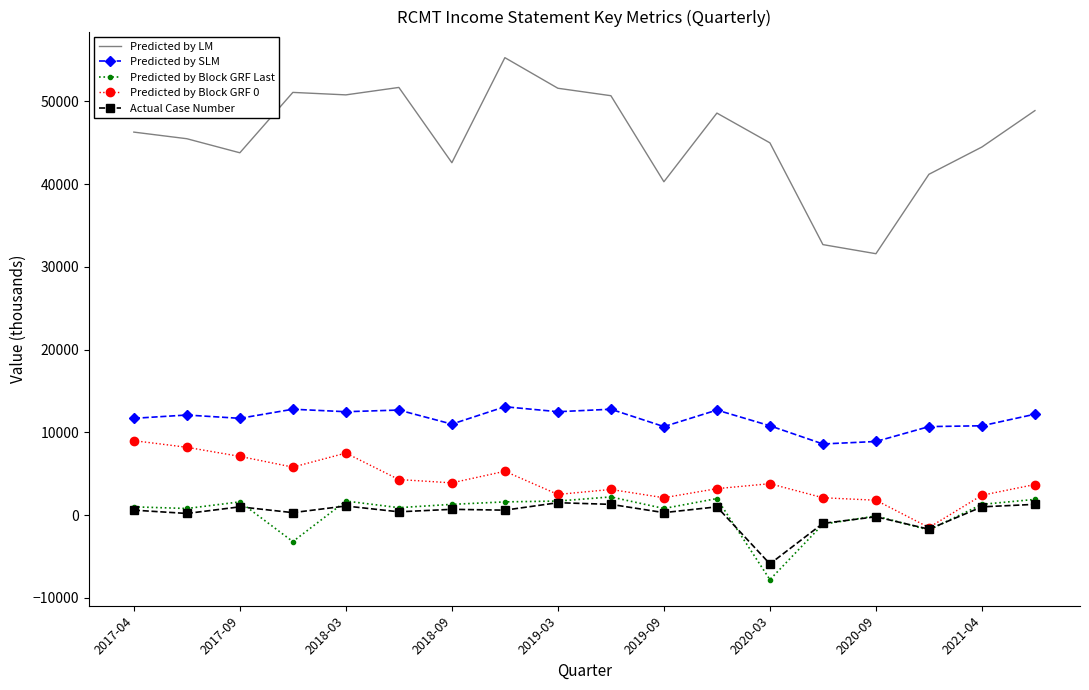

True or false: Predicted by SLM and Predicted by Block GRF 0 cross at least once.

False